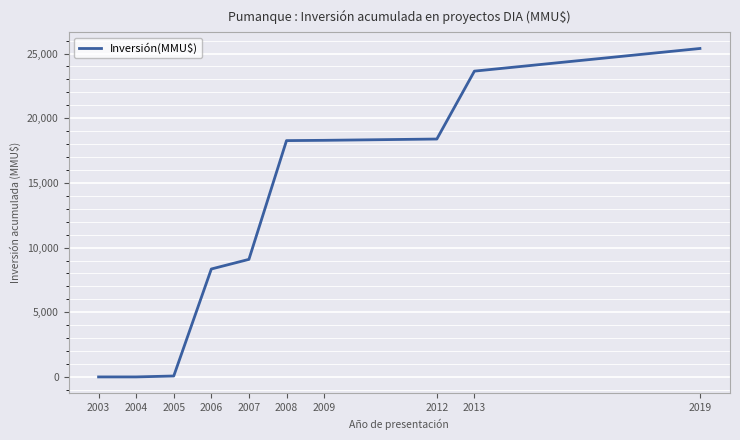

What is the difference between the values at 2009 and 2007?

9203